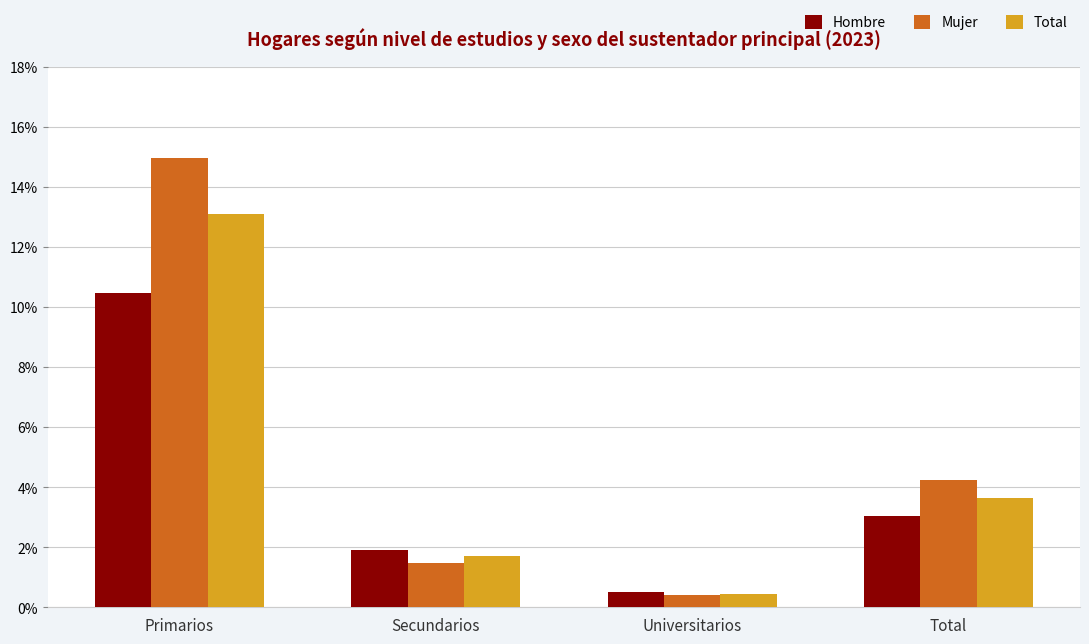

Does the chart contain any negative values?

No